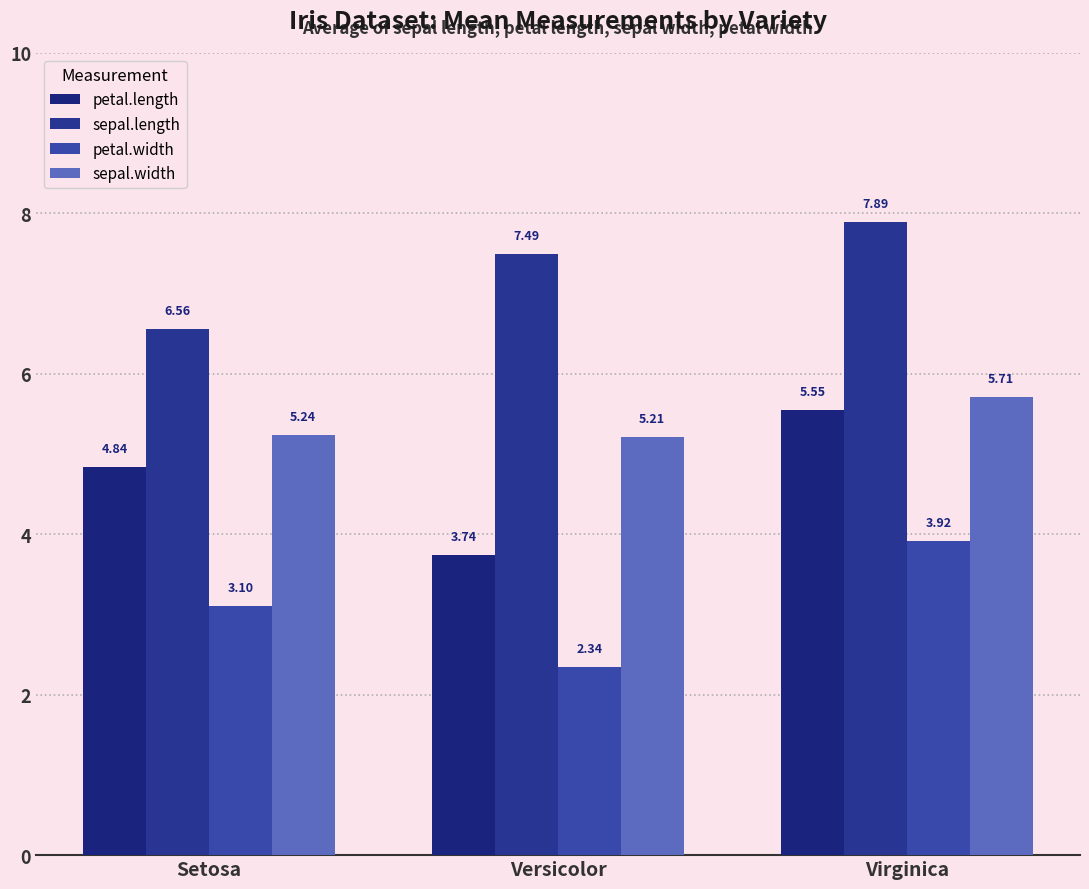

Rank the series at Virginica from lowest to highest value.

petal.width, petal.length, sepal.width, sepal.length